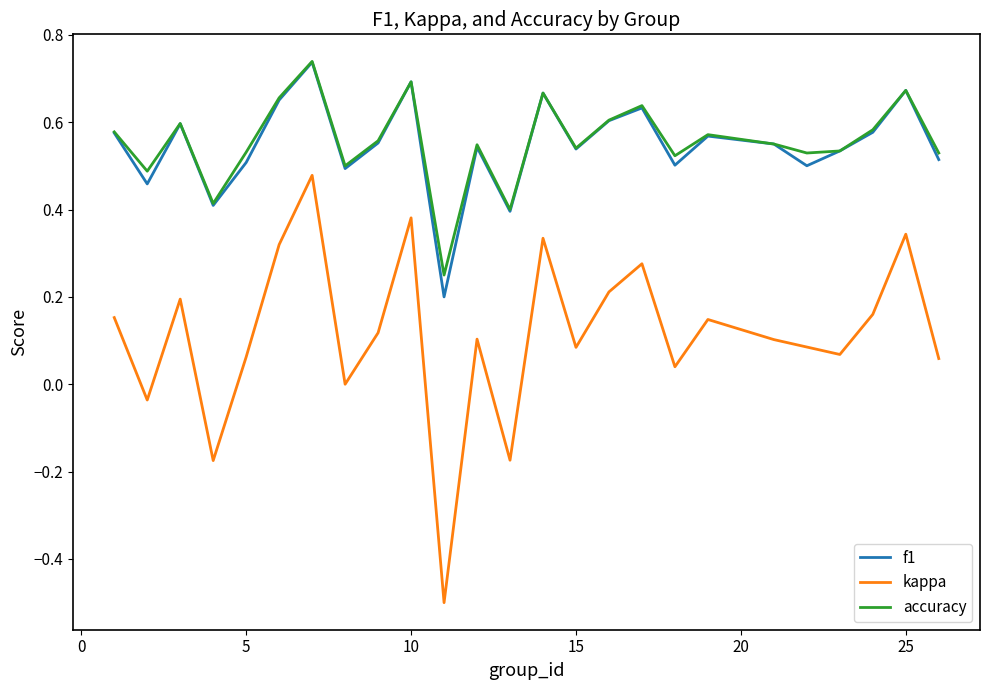

What is the minimum value for kappa?

-0.5